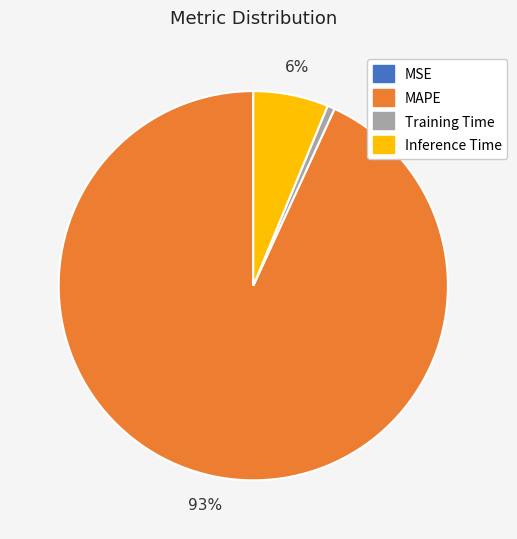

The Training Time slice represents 1% of the pie. True or false?

True